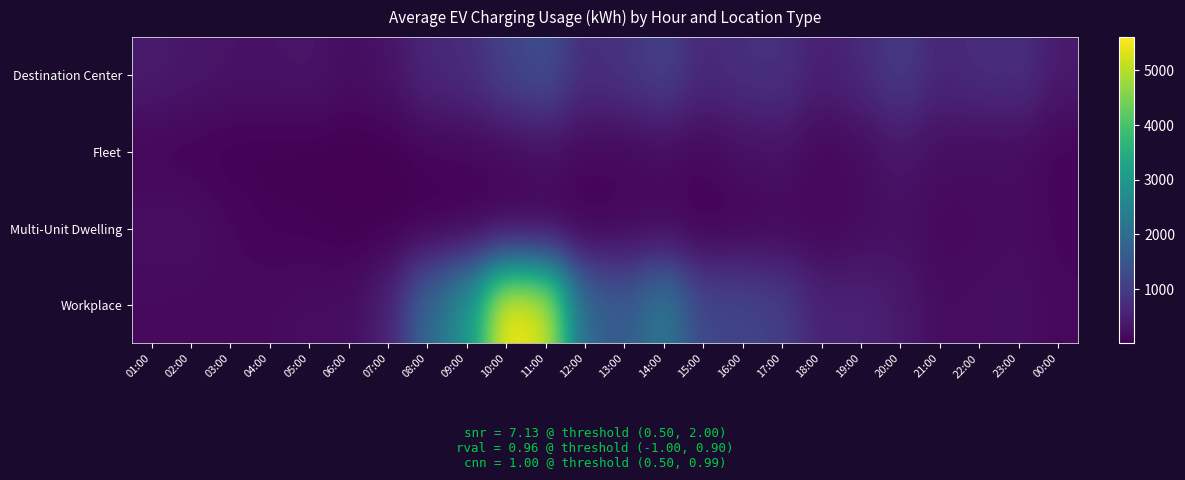

What is the total value across all series at 00:00?

702.3